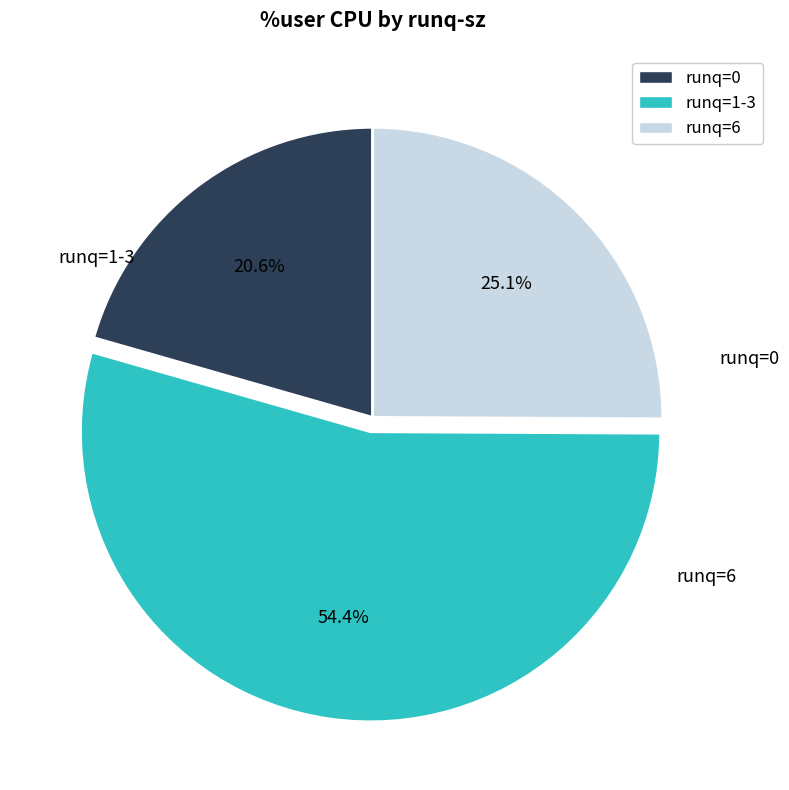

How many slices are in this pie chart?

3